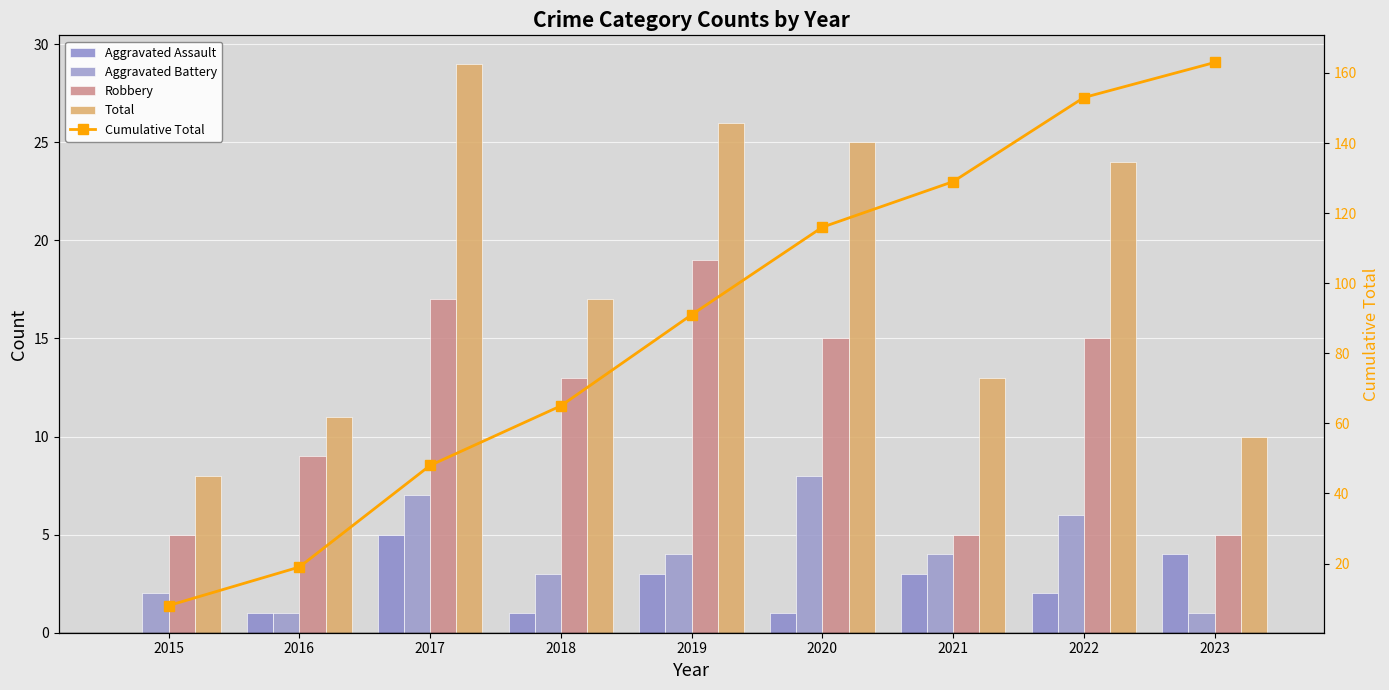

Which series has the widest spread of values?

Cumulative Total